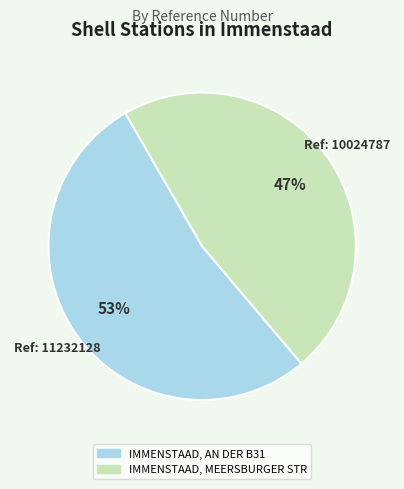

Is the sum of IMMENSTAAD, AN DER B31 and IMMENSTAAD, MEERSBURGER STR greater than half?

Yes